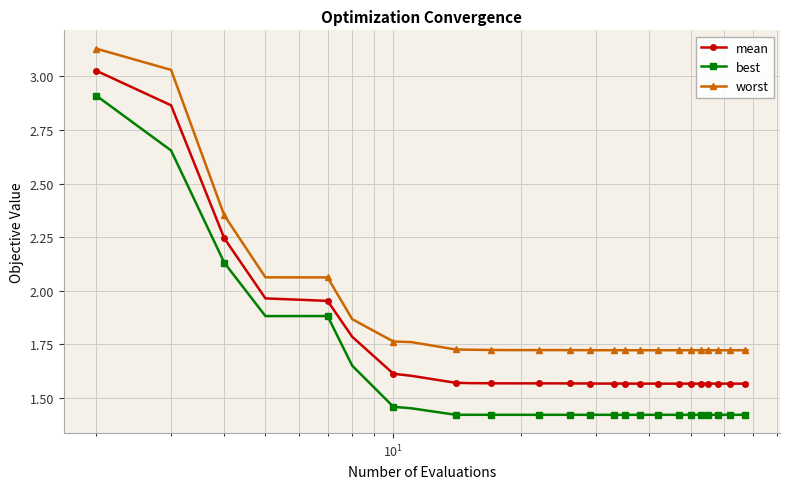

List the series in order of their peak value, lowest first.

best, mean, worst